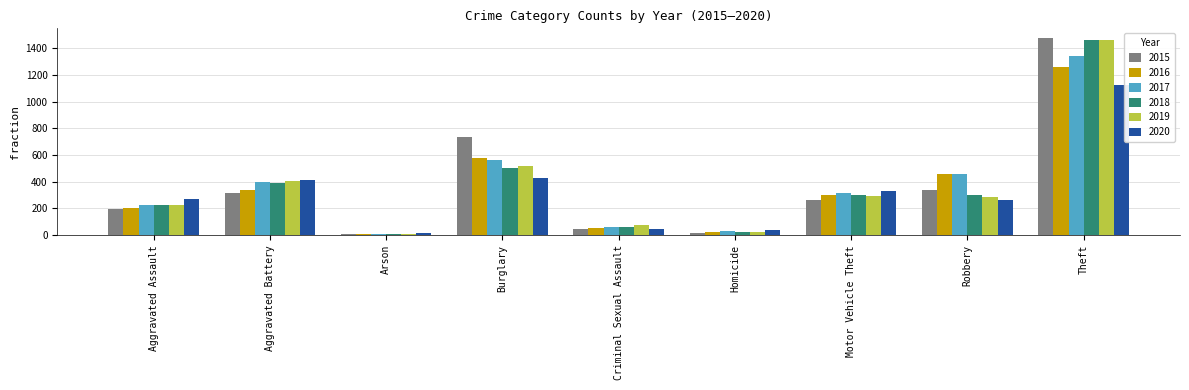

What is the difference between the highest and lowest values at Aggravated Battery?

100